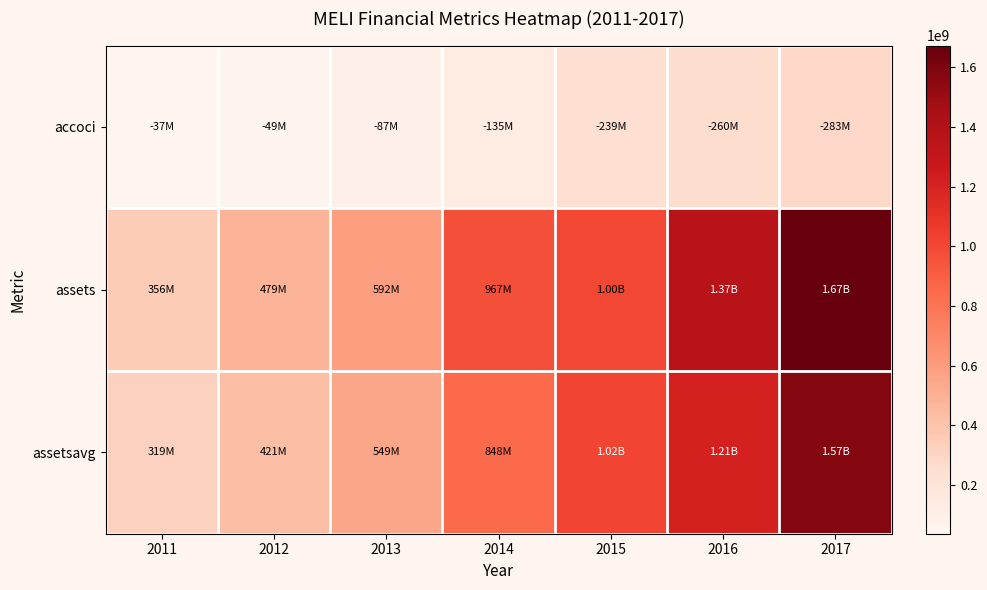

Between 2013 and 2011, which is larger?

2013